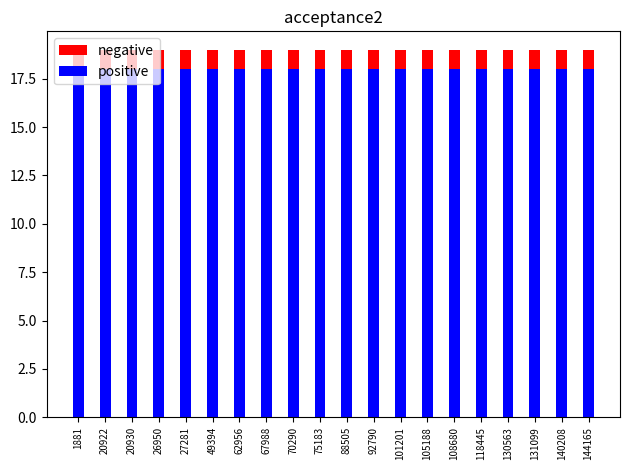

Between 70290 and 49394, which is larger?

70290